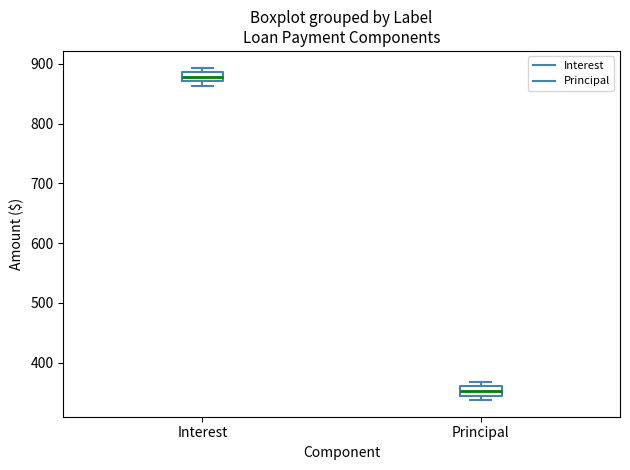

Reading left to right, read every box against the y-axis: the position of its median line, the range the box covers, and the ends of its whiskers. The values are not printed on the chart, so give them approximately, as read against the axis.

Interest: median 880, box 870 to 890, whiskers 860 to 890 (just above the box's upper edge)
Principal: median 350, box 340 to 360, whiskers 340 (just below the box's lower edge) to 370